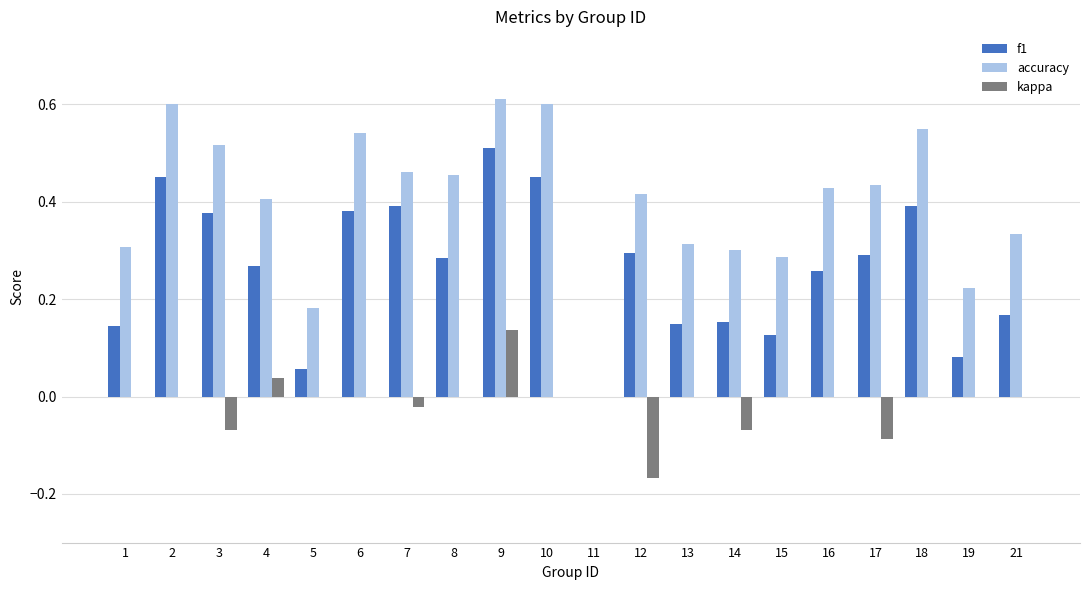

Which series changed the most between 11 and 14?

accuracy